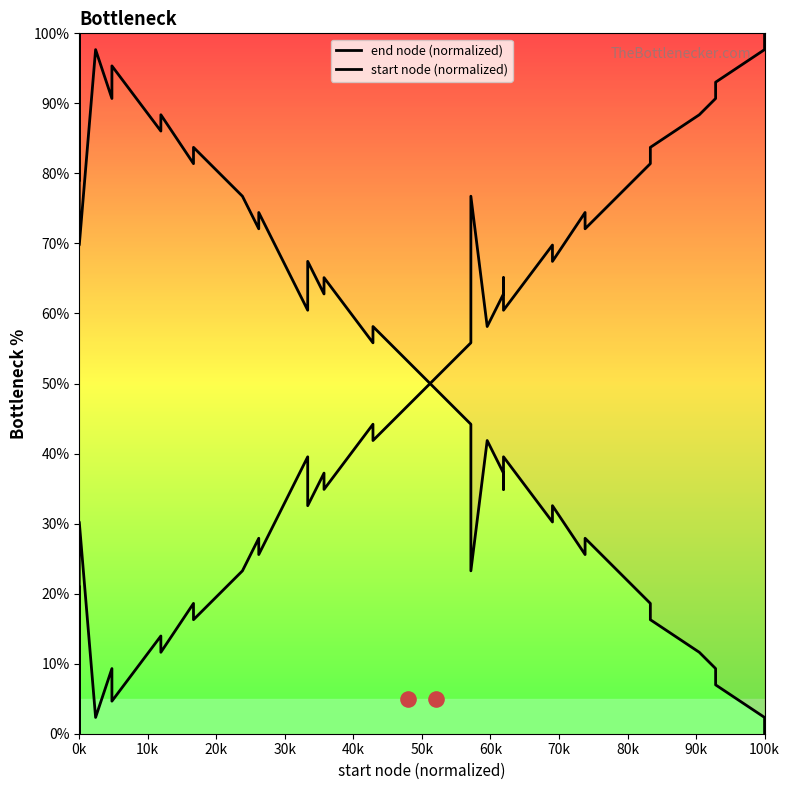

Is the value of start node (normalized) at 80k greater than the value of end node (normalized) at 23?

No